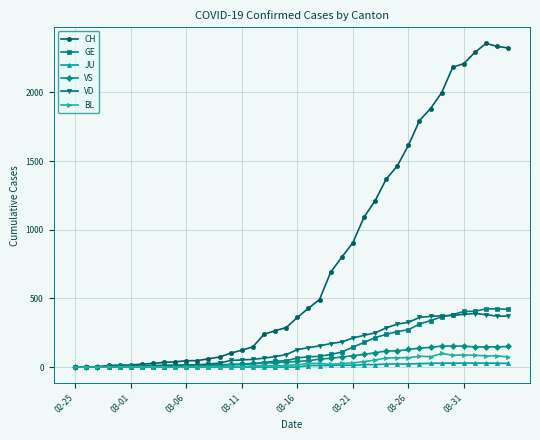

What is the difference between the maximum and minimum values in the BL series?

99